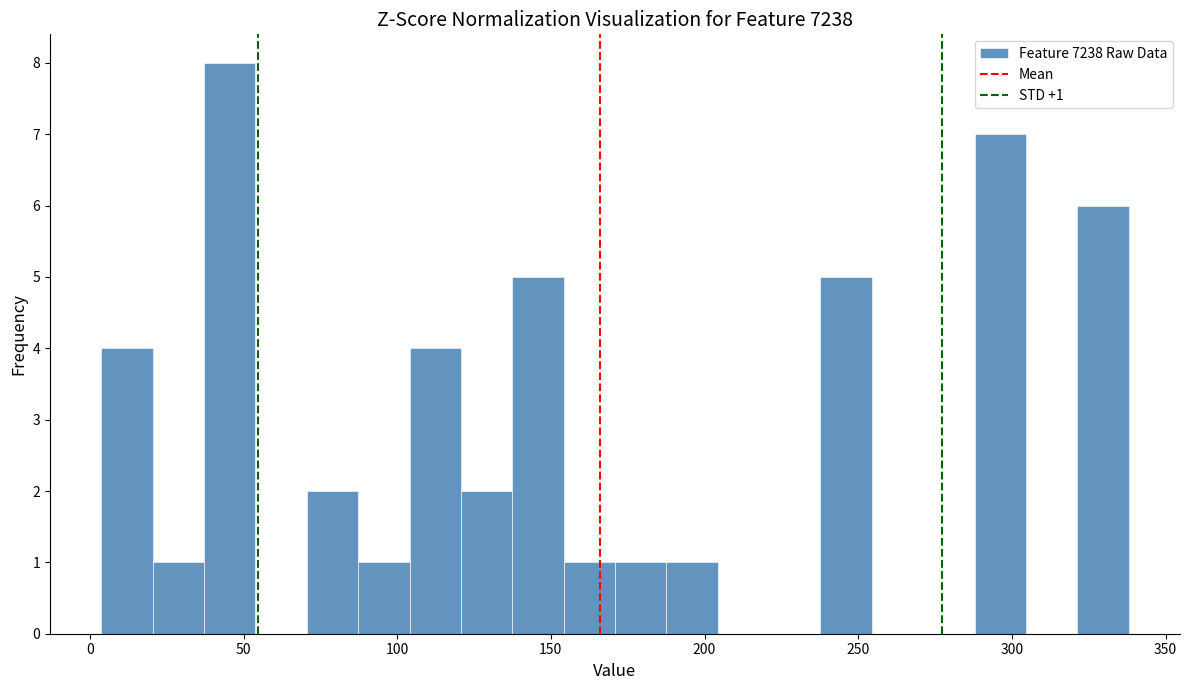

Read against the x-axis, roughly where is the centre of the tallest bar?

45